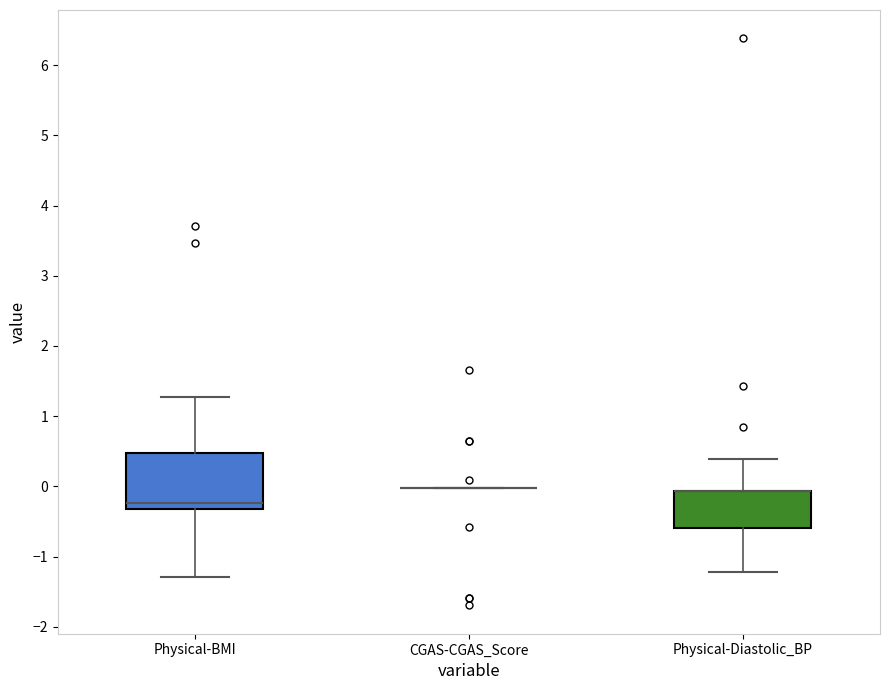

Reading left to right, read every box against the y-axis: the position of its median line, the range the box covers, and the ends of its whiskers. The values are not printed on the chart, so give them approximately, as read against the axis.

Physical-BMI: median -0.2, box -0.3 to 0.5, whiskers -1.3 to 1.3
CGAS-CGAS_Score: box collapsed to a line at 0.0, whiskers 0.0 to 0.0
Physical-Diastolic_BP: median -0.1 (drawn on the box's upper edge), box -0.6 to -0.1, whiskers -1.2 to 0.4